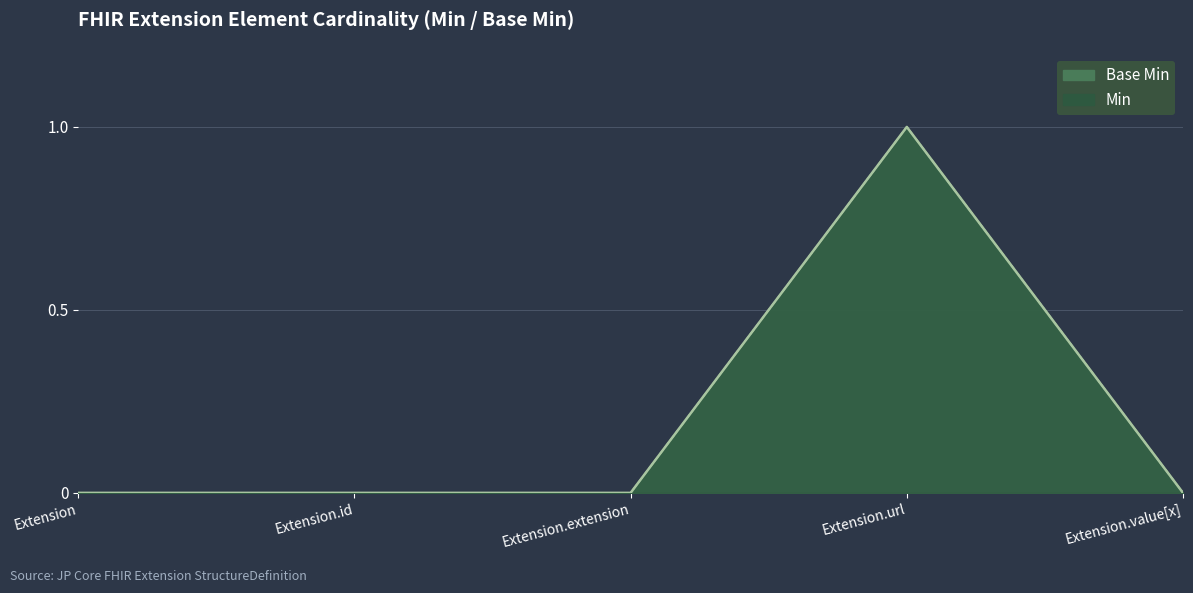

What is the label of the 1st point from the right?

Extension.value[x]